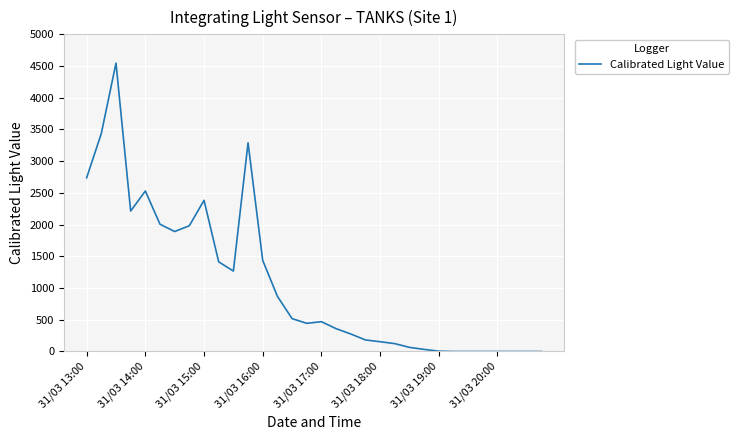

What is the greatest value displayed?

4546